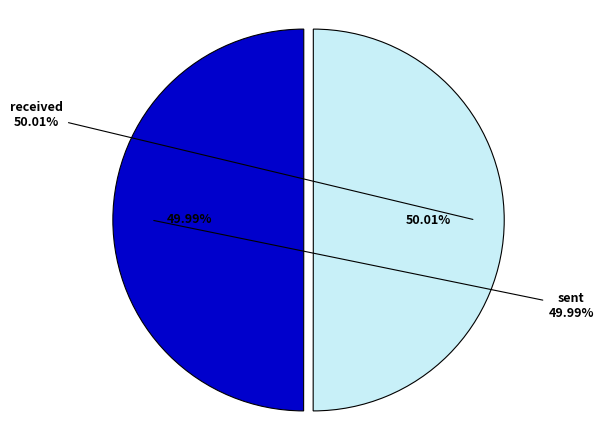

Count the number of slices in the pie.

2